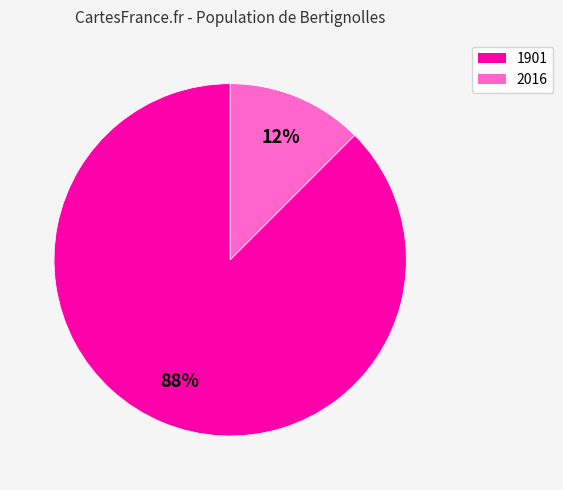

The 1901 slice represents 88% of the pie. True or false?

True